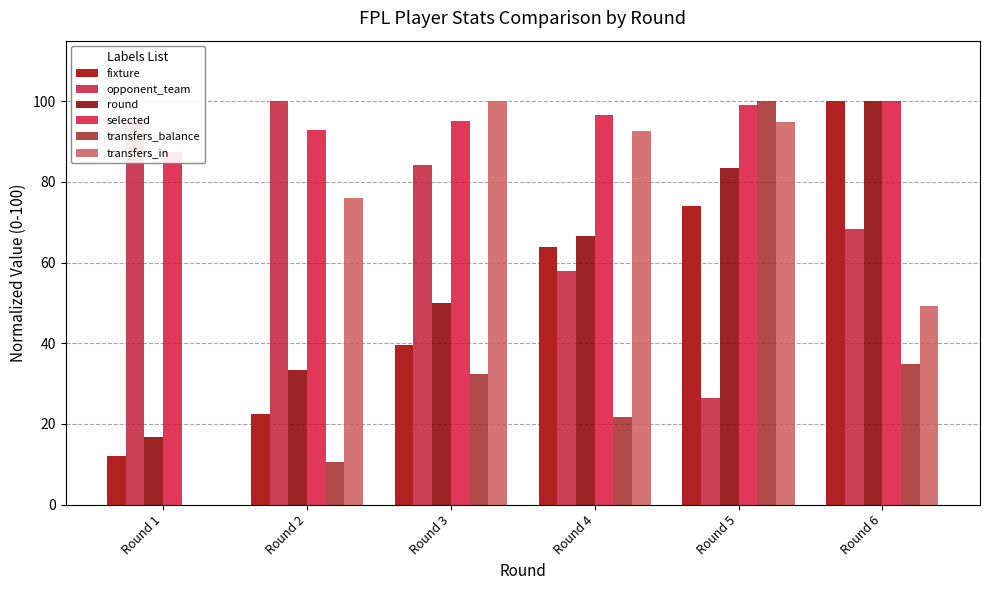

Which series has the largest total across all categories?

selected